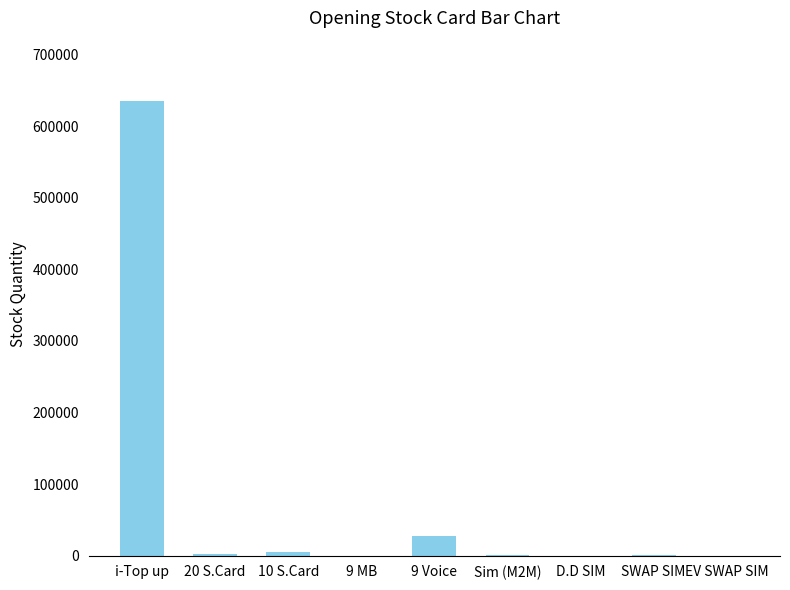

Count the number of data series in this chart.

1